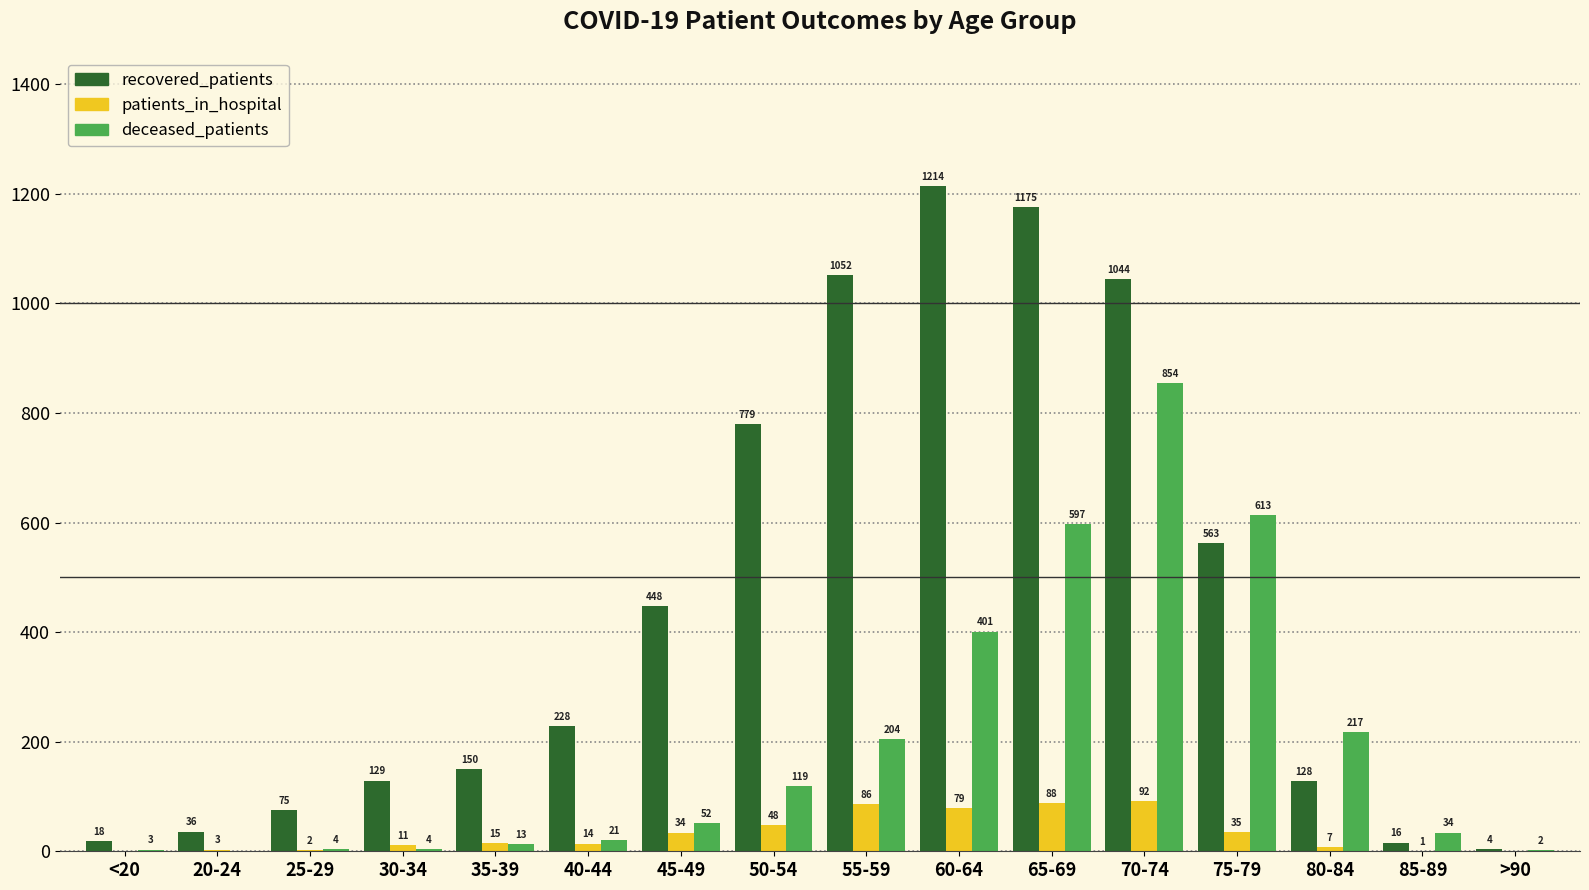

At which category does the chart reach its peak across all series?

60-64